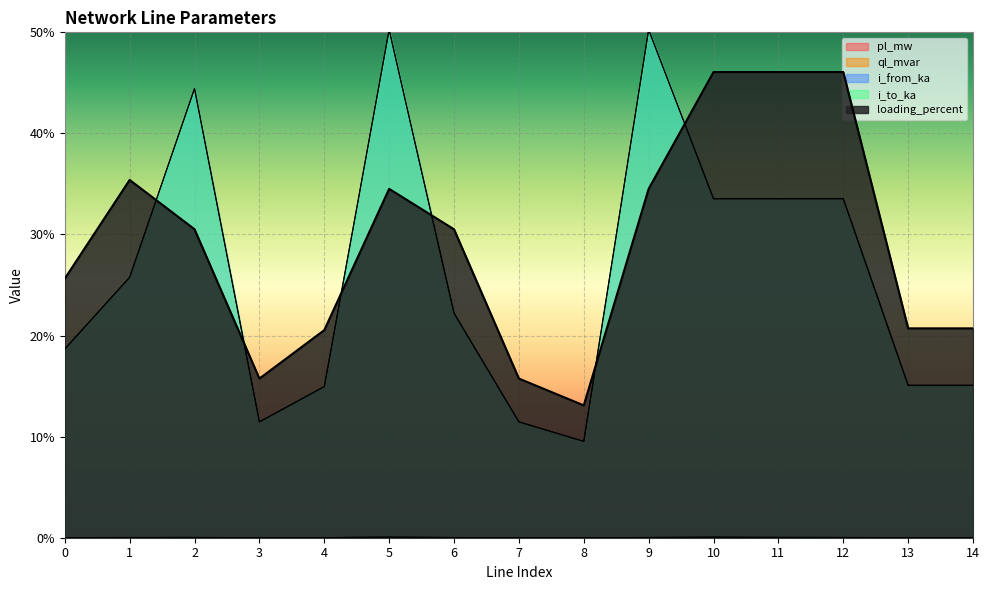

True or false: ql_mvar has more than 1 interior local peaks.

True